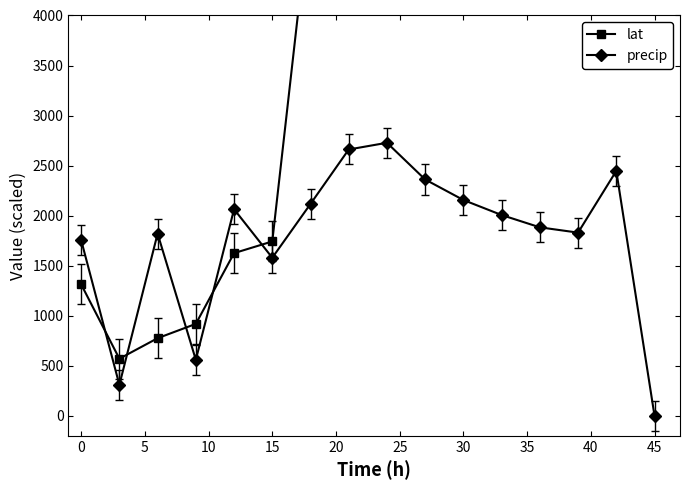

What is the maximum value shown in the chart?

15666.0